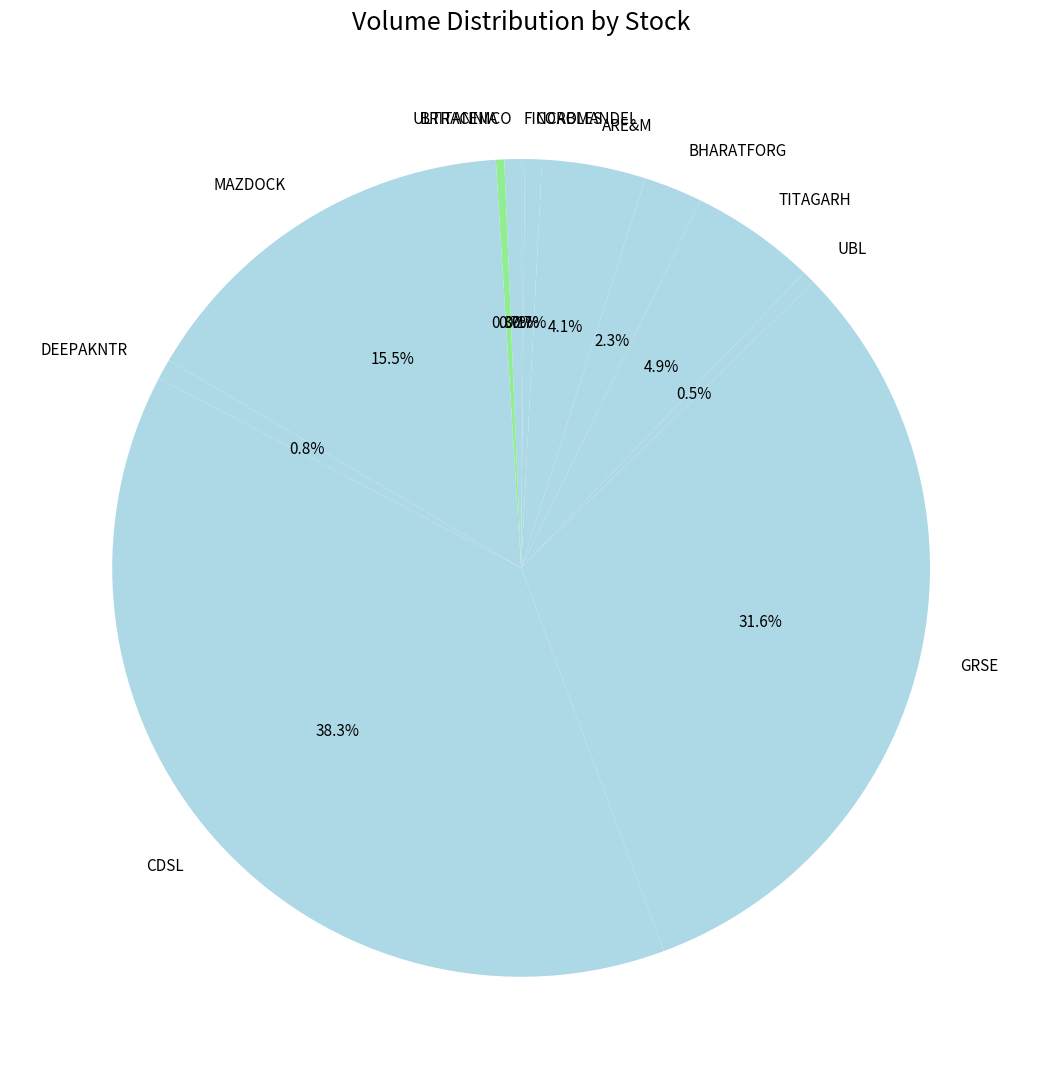

What is the ratio of the value at DEEPAKNTR to the value at MAZDOCK?

0.1